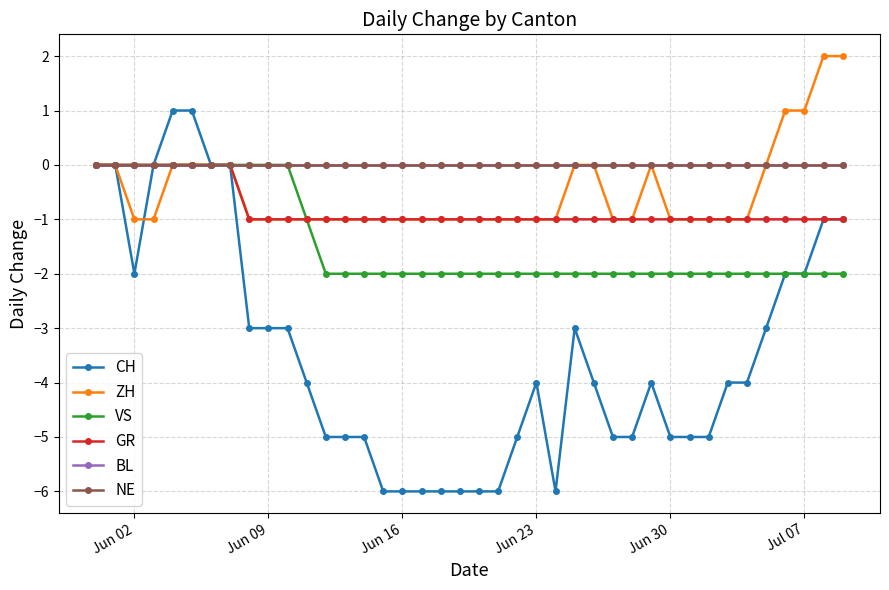

Is this an area chart (filled region under the line)?

No